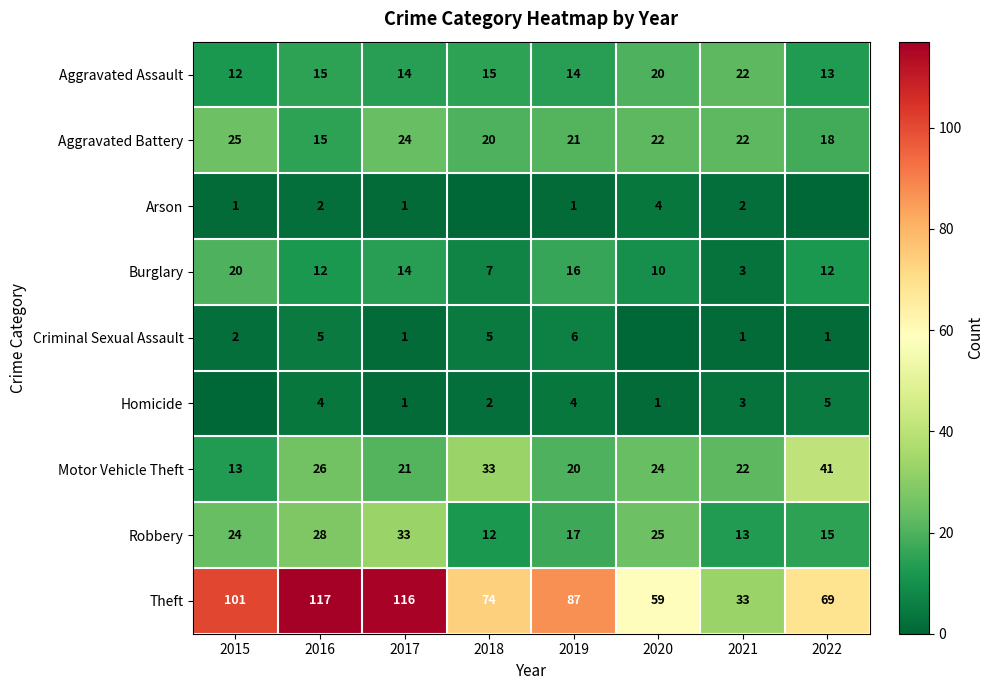

What is the highest value of the Aggravated Battery series?

25